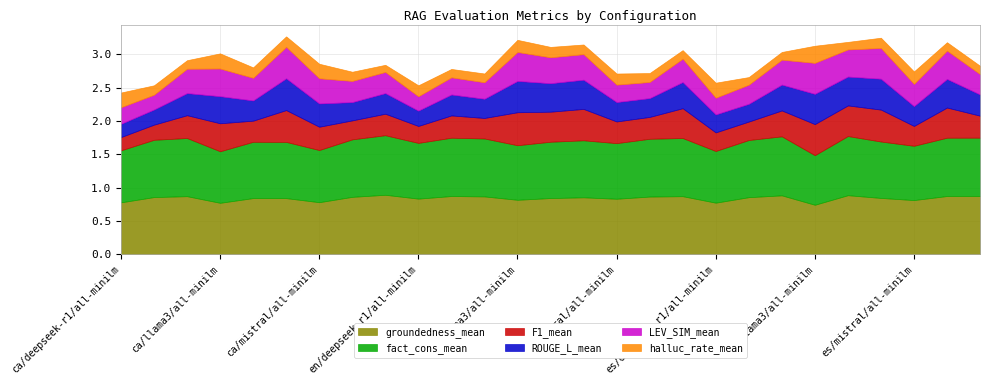

Reading right to left, what are all the values shown in this chart?

F1_mean: 0.3	0.5	0.3	0.5	0.5	0.5	0.4	0.3	0.3	0.4	0.3	0.3	0.5	0.5	0.5	0.3	0.3	0.3	0.3	0.3	0.3	0.5	0.3	0.4	0.3	0.2	0.2
ROUGE_L_mean: 0.3	0.4	0.3	0.5	0.4	0.5	0.4	0.3	0.3	0.4	0.3	0.3	0.4	0.4	0.5	0.3	0.3	0.2	0.3	0.3	0.3	0.5	0.3	0.4	0.3	0.2	0.2
LEV_SIM_mean: 0.3	0.4	0.3	0.5	0.4	0.5	0.4	0.3	0.3	0.3	0.2	0.3	0.4	0.4	0.4	0.2	0.3	0.2	0.3	0.3	0.4	0.5	0.3	0.4	0.4	0.2	0.2
fact_cons_mean: 0.9	0.9	0.8	0.8	0.9	0.7	0.9	0.9	0.8	0.9	0.9	0.8	0.9	0.8	0.8	0.9	0.9	0.8	0.9	0.9	0.8	0.8	0.8	0.8	0.9	0.9	0.8
halluc_rate_mean: 0.1	0.1	0.2	0.2	0.1	0.3	0.1	0.1	0.2	0.1	0.1	0.2	0.1	0.2	0.2	0.1	0.1	0.2	0.1	0.1	0.2	0.2	0.2	0.2	0.1	0.1	0.2
groundedness_mean: 0.9	0.9	0.8	0.8	0.9	0.7	0.9	0.9	0.8	0.9	0.9	0.8	0.9	0.8	0.8	0.9	0.9	0.8	0.9	0.9	0.8	0.8	0.8	0.8	0.9	0.9	0.8